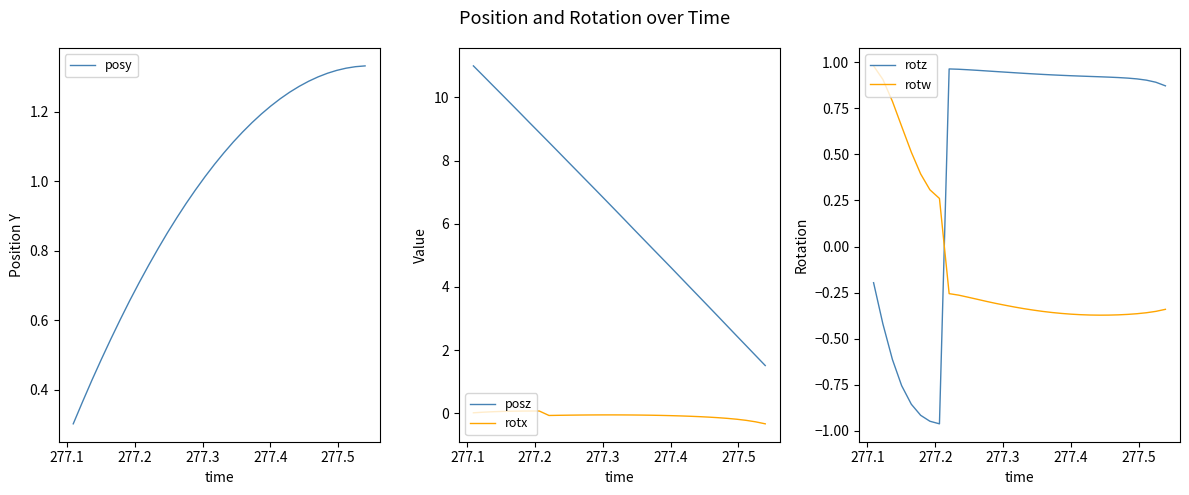

What is the minimum value shown in the chart?

-1.0